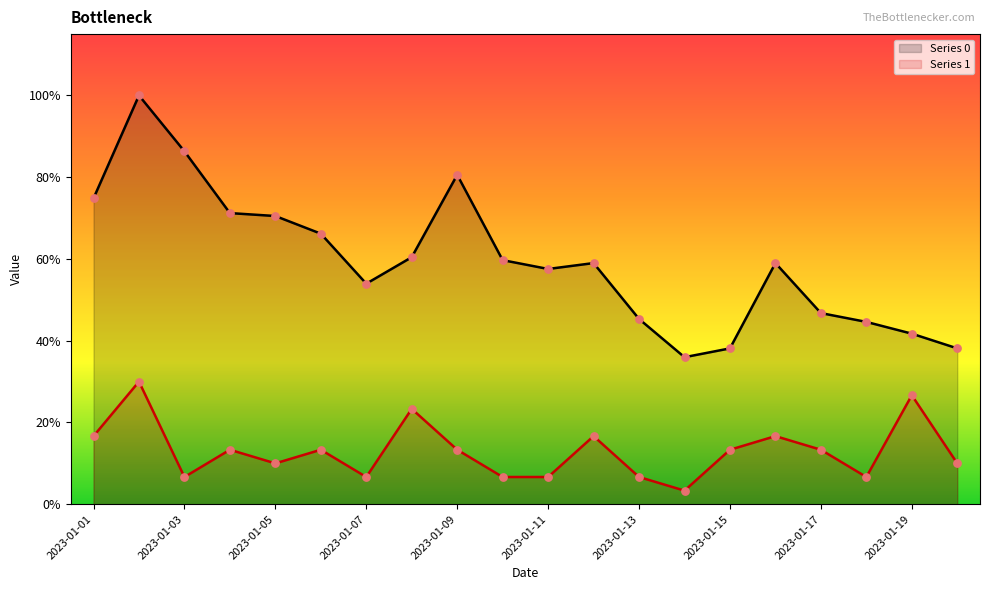

Which series contains the lowest Y value?

Series 1